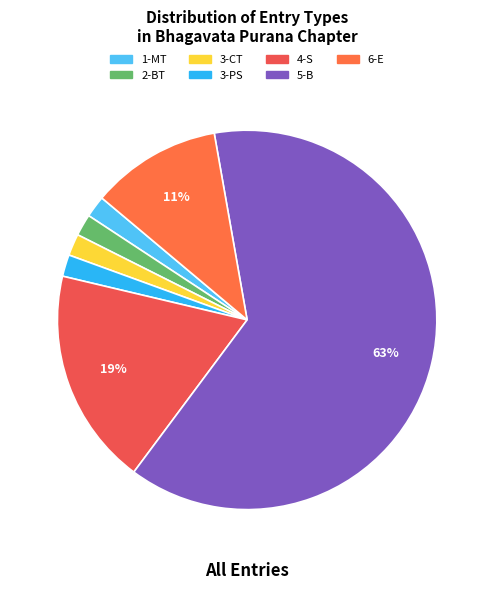

How many segments does this pie chart have?

7